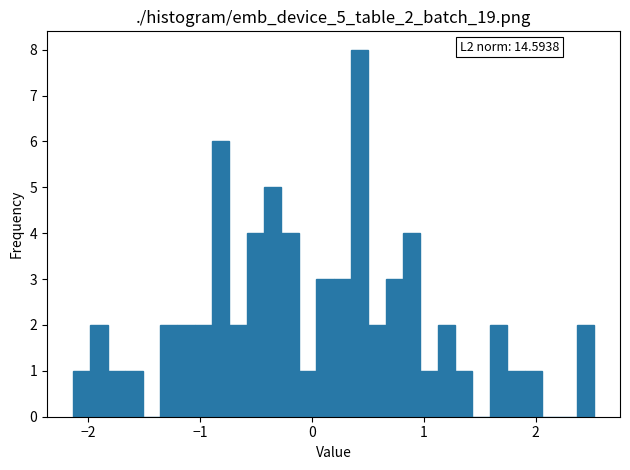

Around what value on the x-axis is the tallest bar? Give the approximate position of its centre, as read against the axis.

0.4